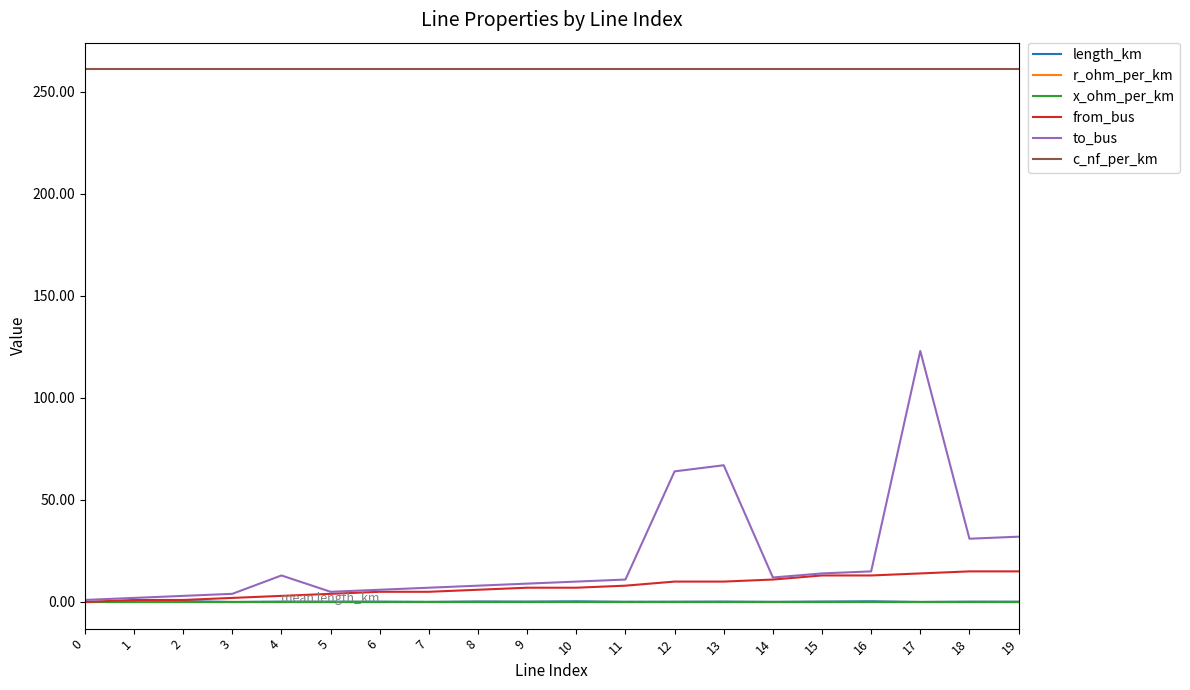

What is the total value across all series at 5?

270.5